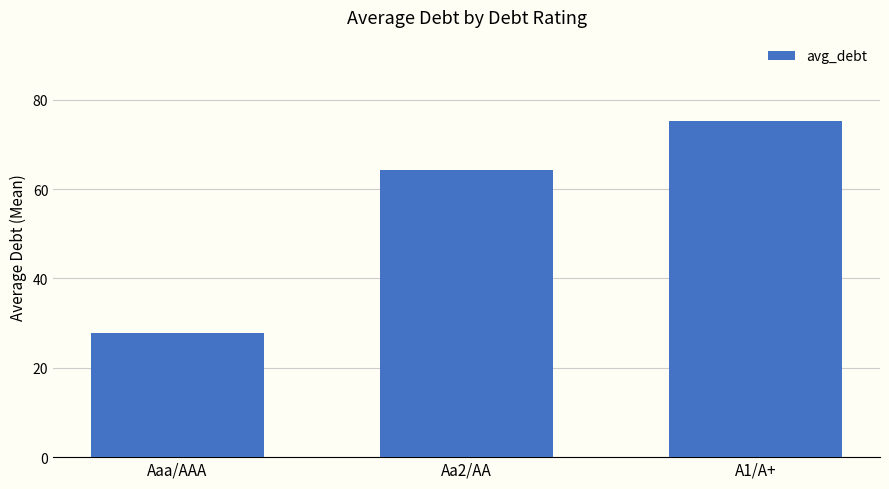

What is the minimum value shown in the chart?

27.7